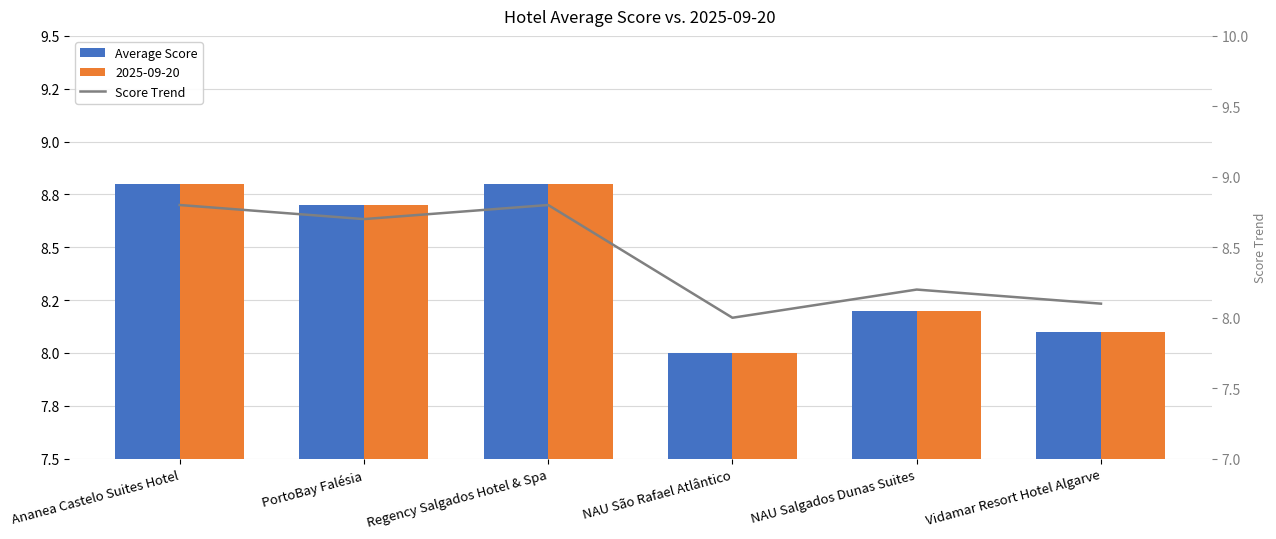

Which has a higher value, NAU São Rafael Atlântico or NAU Salgados Dunas Suites?

NAU Salgados Dunas Suites